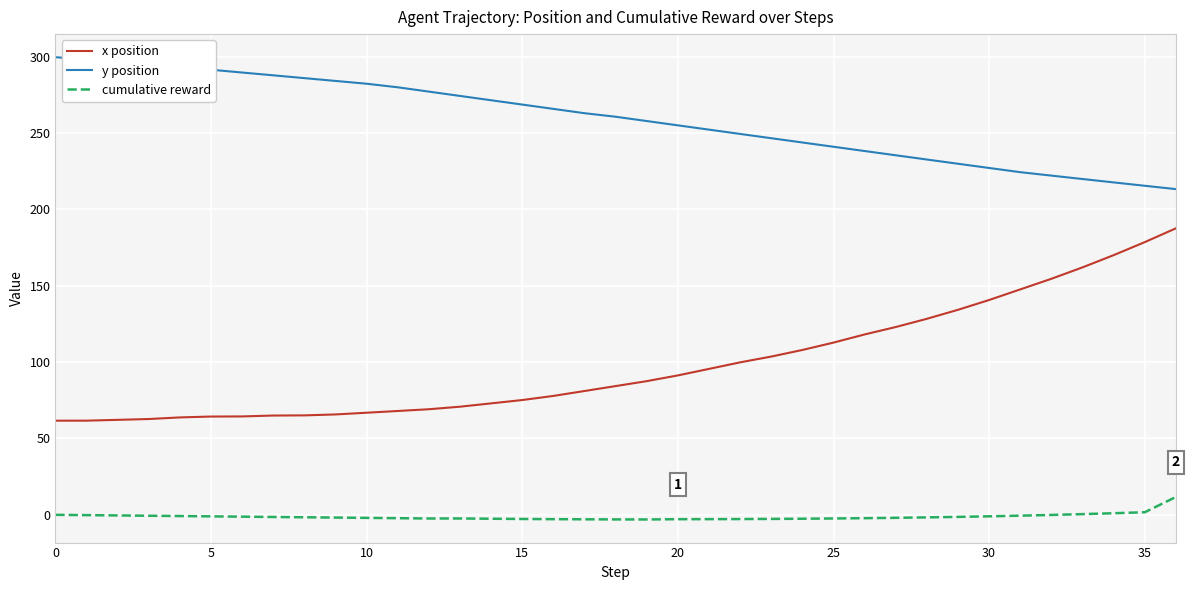

What is the maximum value for cumulative reward?

11.5